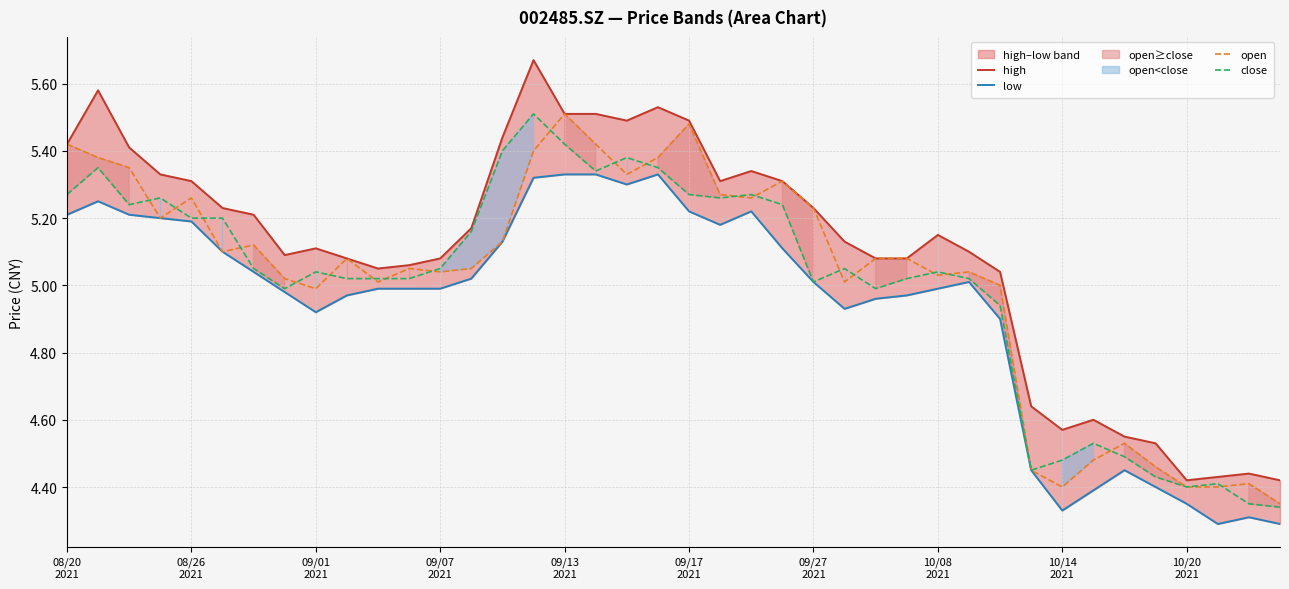

Is the value of open at 08/20
2021 greater than the value of high at 37?

Yes